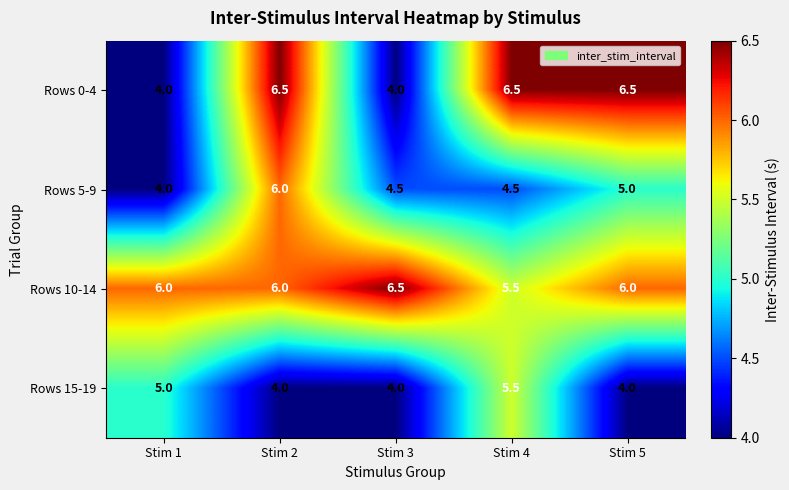

What is the sum of the Rows 5-9 values at Stim 4 and Stim 3?

9.0